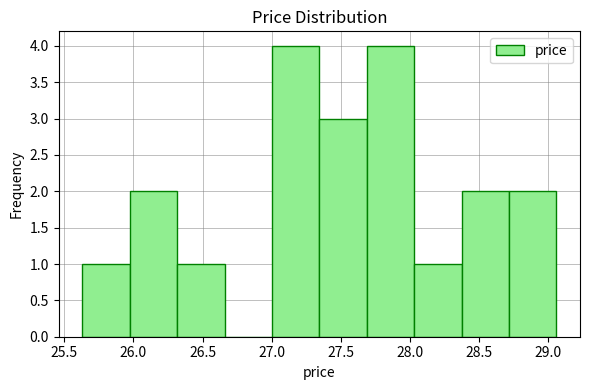

Reading left to right, list every bar in this chart as the range it spans on the x-axis followed by its height. Neither the bar edges nor the heights are printed on the chart, so give them approximately, as read against the axes.

25.65 to 25.95: 1
25.95 to 26.30: 2
26.30 to 26.65: 1
26.65 to 27.00: 0
27.00 to 27.35: 4
27.35 to 27.70: 3
27.70 to 28.05: 4
28.05 to 28.35: 1
28.35 to 28.70: 2
28.70 to 29.05: 2